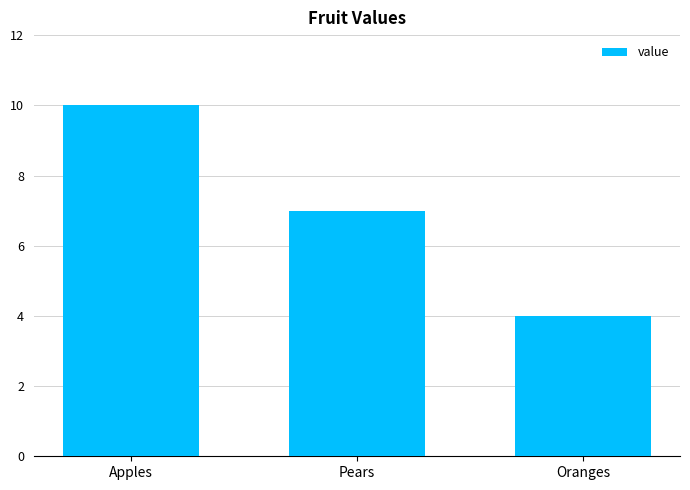

What is the smallest value displayed?

4